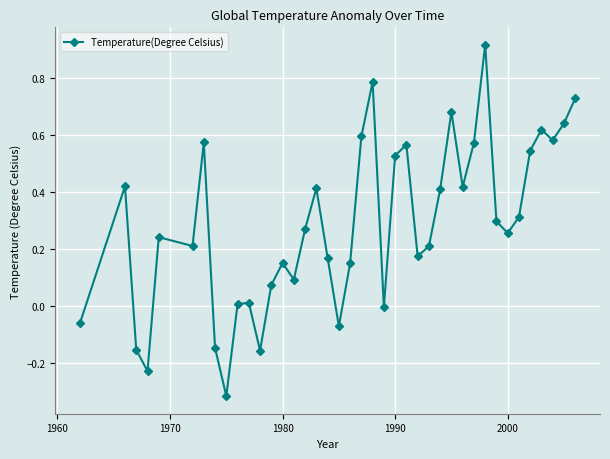

True or false: the data has more than 2 interior local peaks.

True